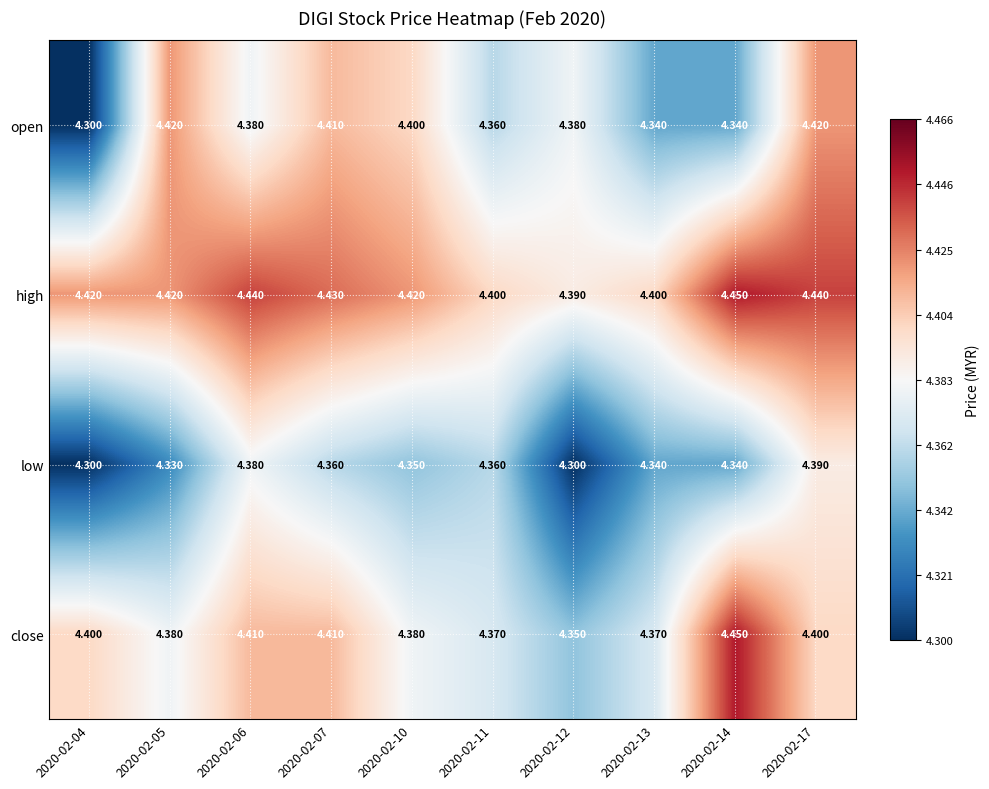

Which series has the largest range (max minus min)?

open